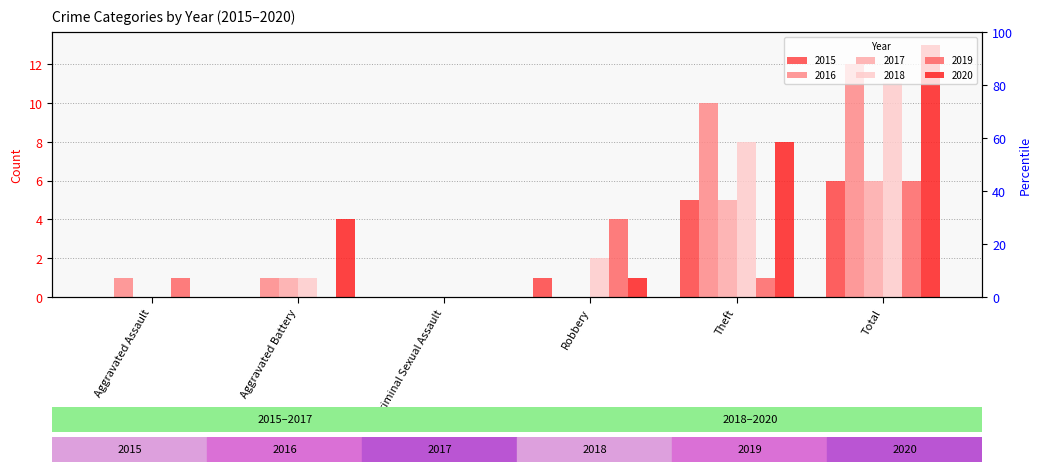

What is the total value across all series at Aggravated Battery?

7